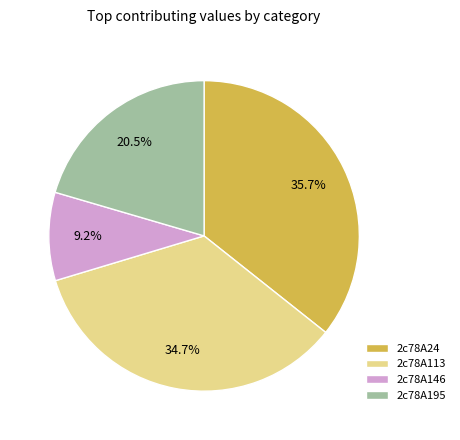

Which category has the biggest portion of the pie?

2c78A24